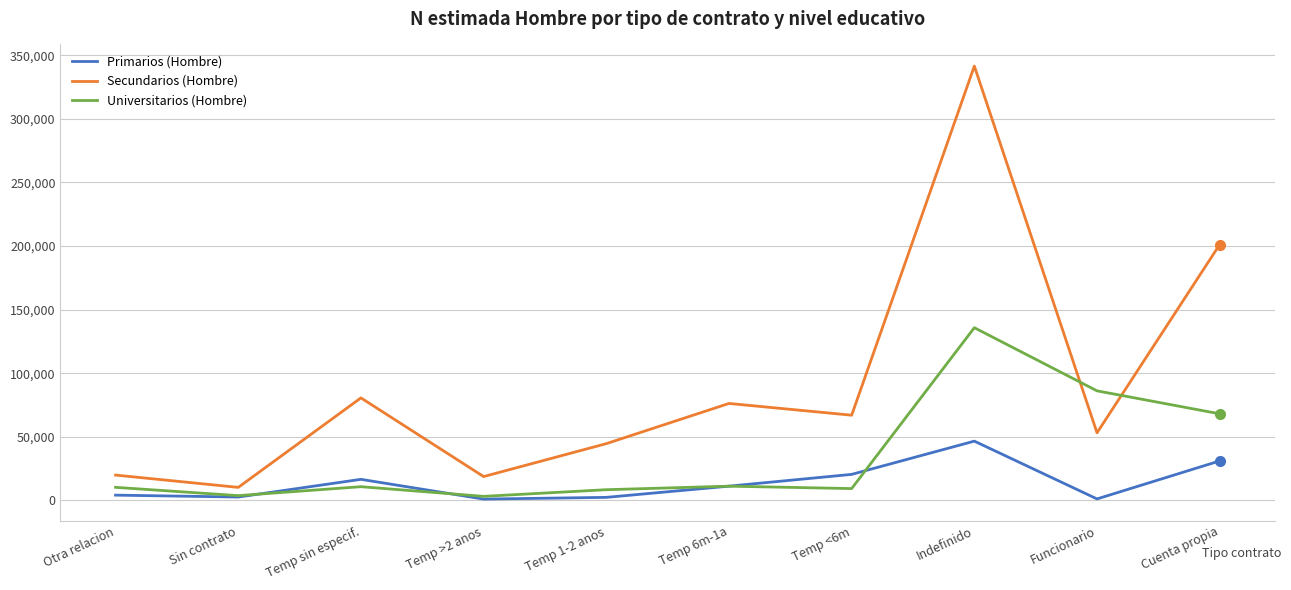

What is the difference between the Secundarios (Hombre) values at Indefinido and Temp >2 anos?

322717